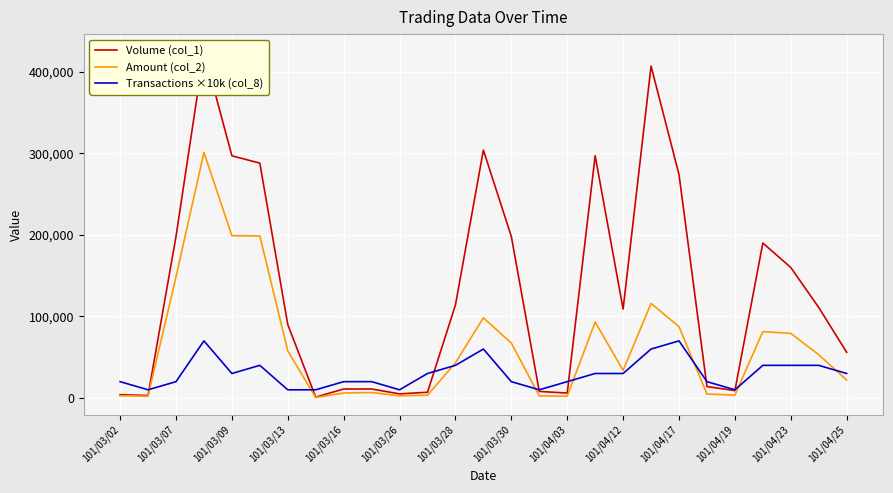

What is the label of the 24th point from the left?

23